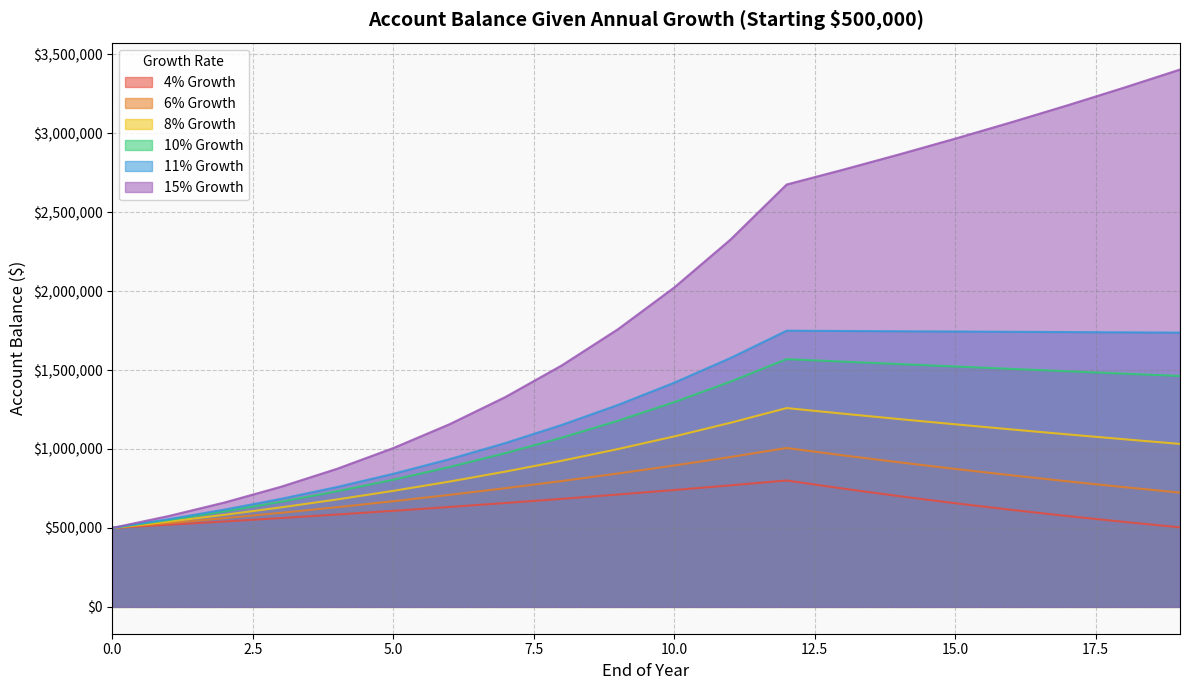

Which series has the largest total across all categories?

15% Growth